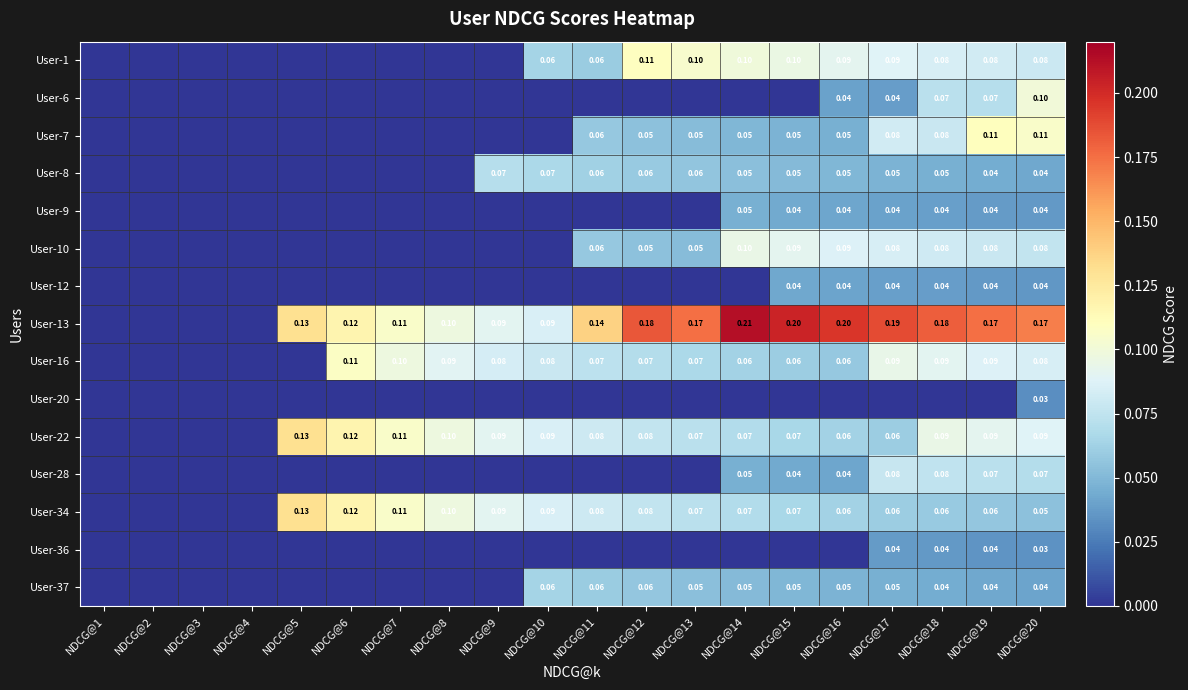

What is the total value across all series at NDCG@14?

0.9